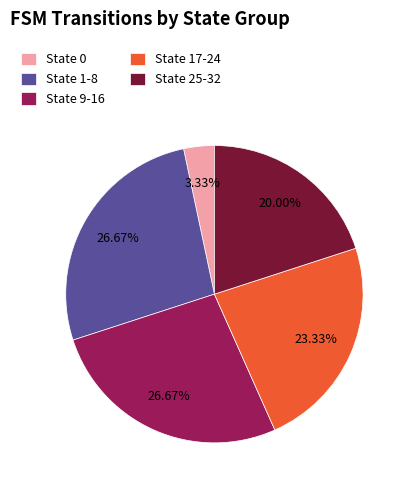

Is there a majority slice in this chart?

No